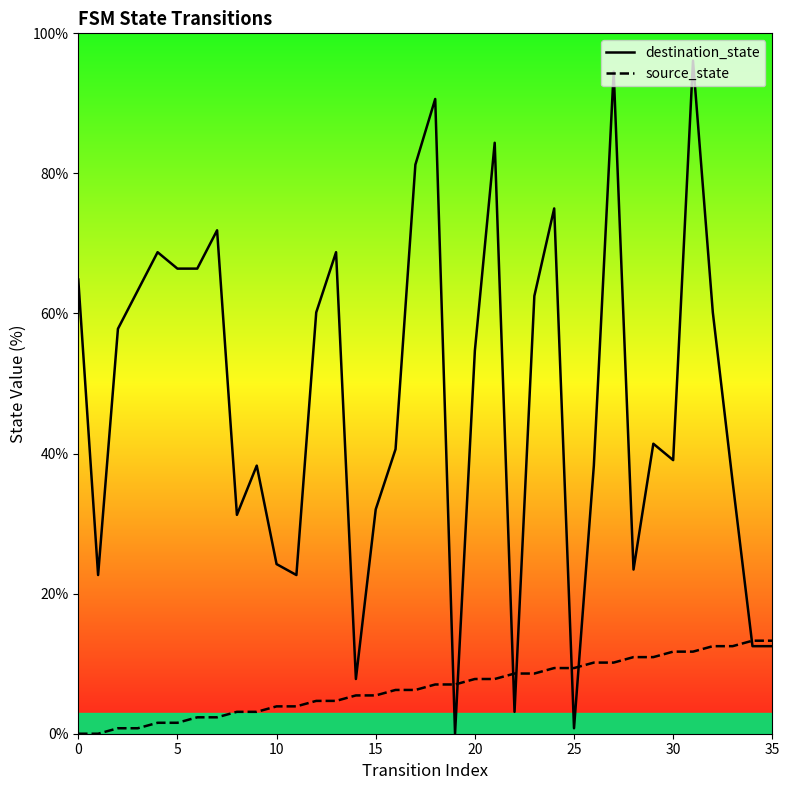

At 15, list the series in order from largest to smallest.

destination_state, source_state